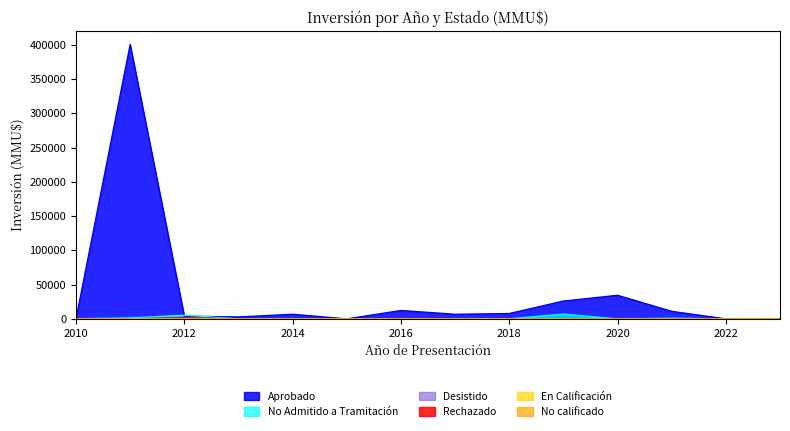

What is the difference between the maximum and second lowest values in the No Admitido a Tramitación series?

7033